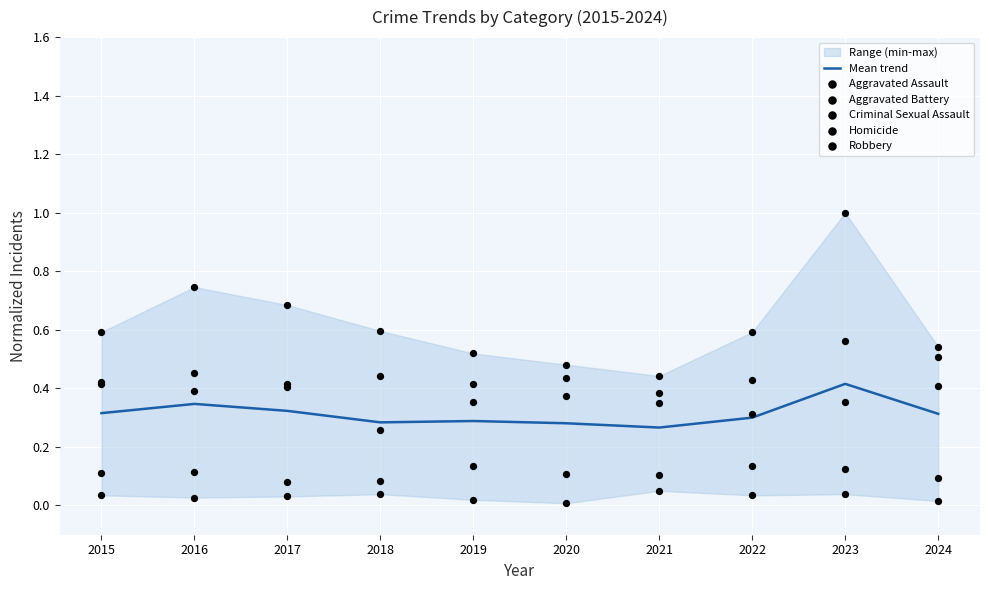

At how many categories does at least one series exceed 0?

10